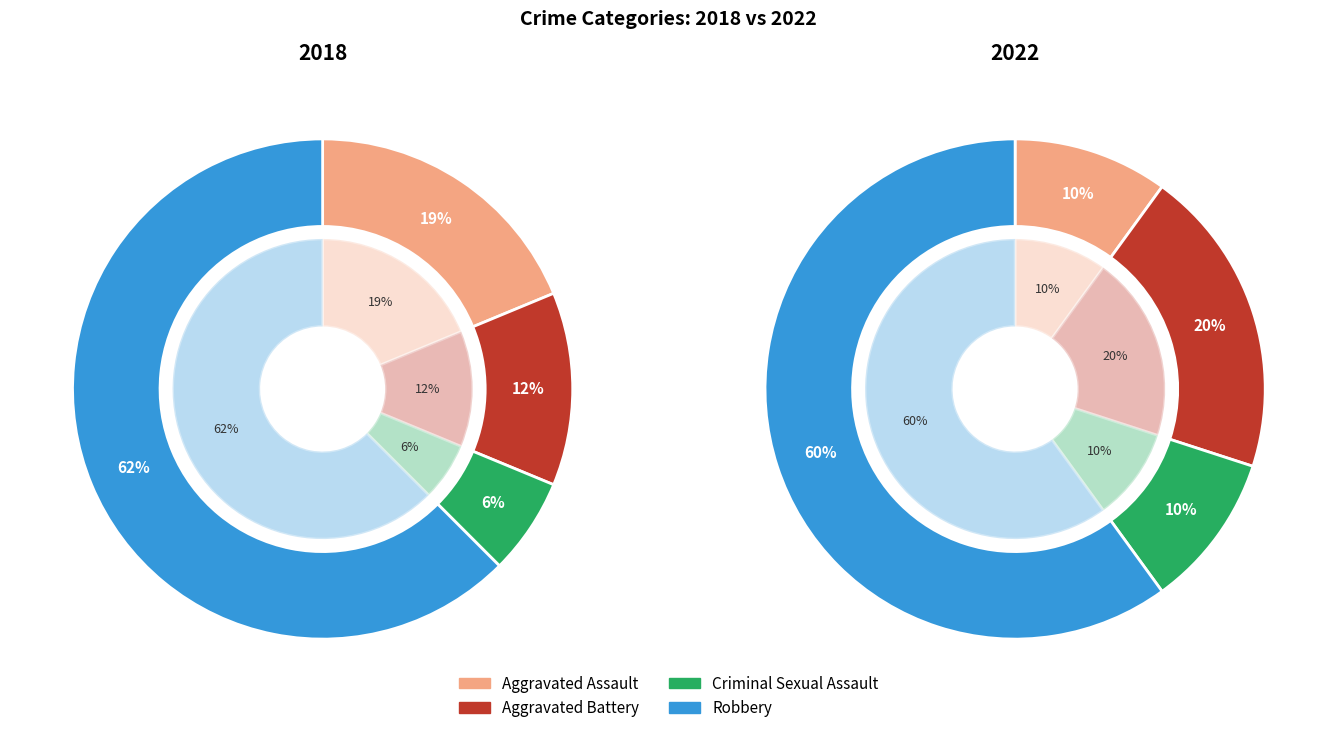

Which series has the widest spread of values?

2018